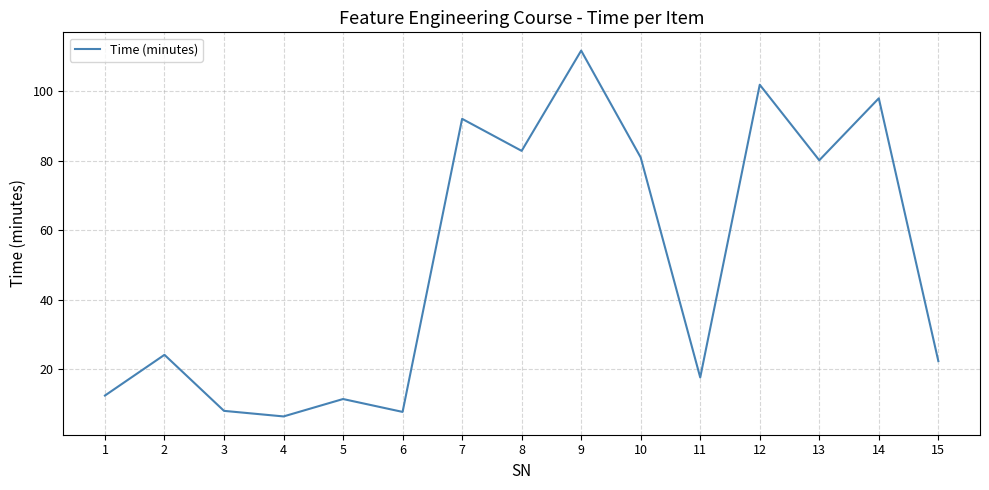

Which has a higher value, 6 or 13?

13